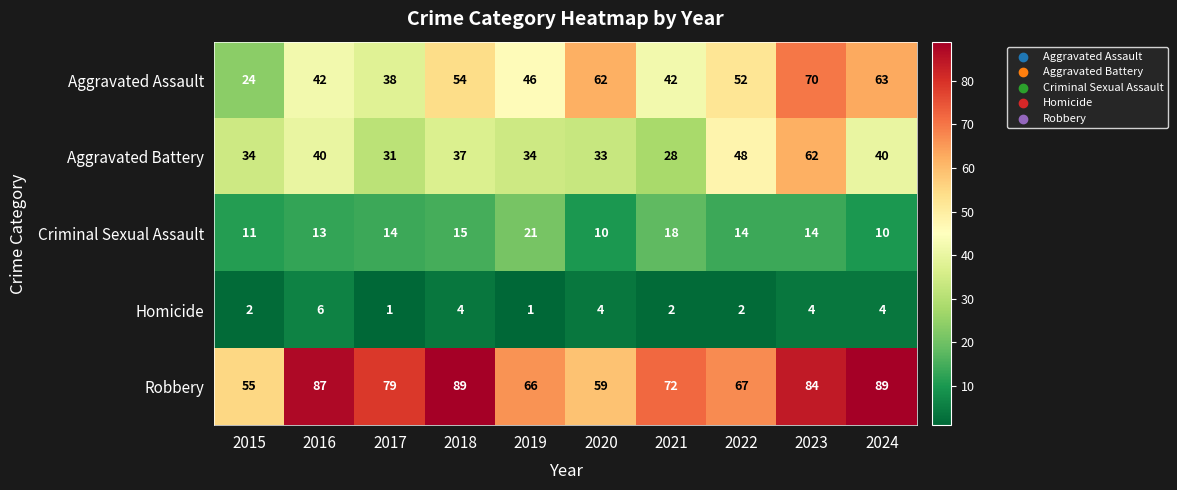

What is the spread (max minus min) of values at 2016?

81